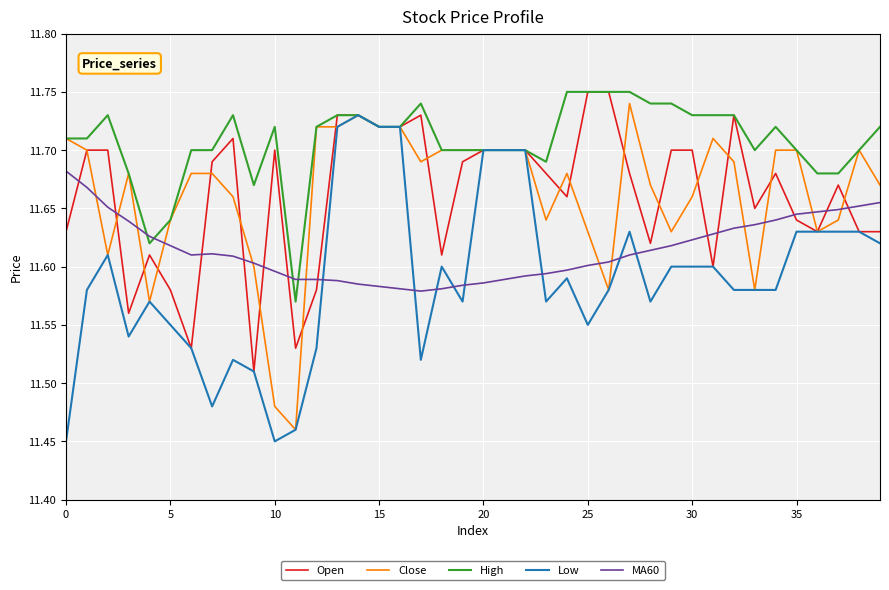

After their last crossing, which series has the higher values: Open or MA60?

MA60